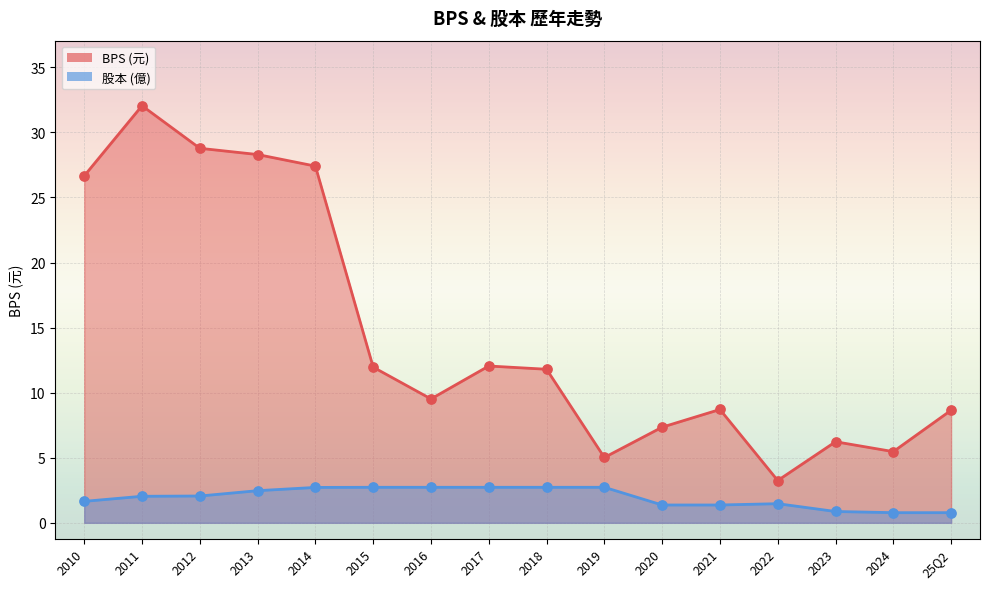

At how many categories does at least one series exceed 9?

9